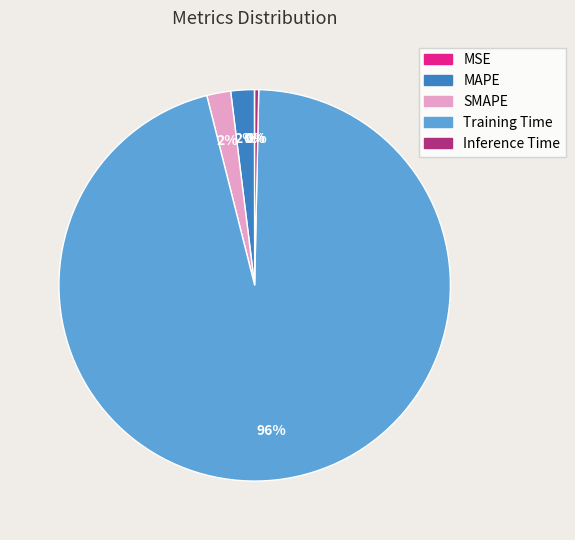

To the nearest percent, what is the difference between the largest and smallest slice percentages?

96%